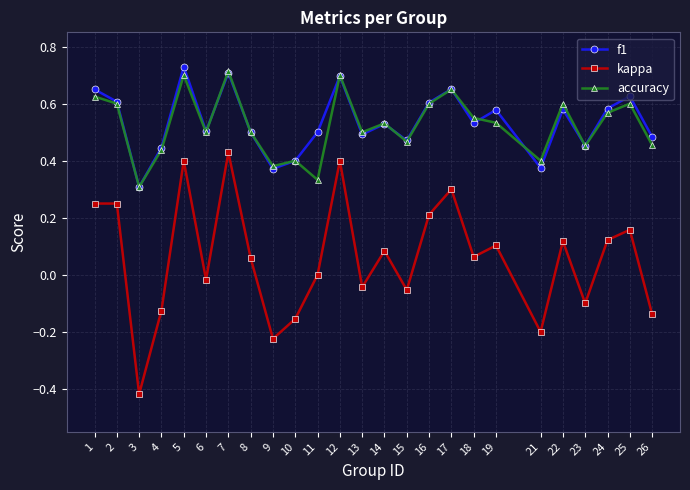

The f1 series shows 0.4 at 25. True or false?

False